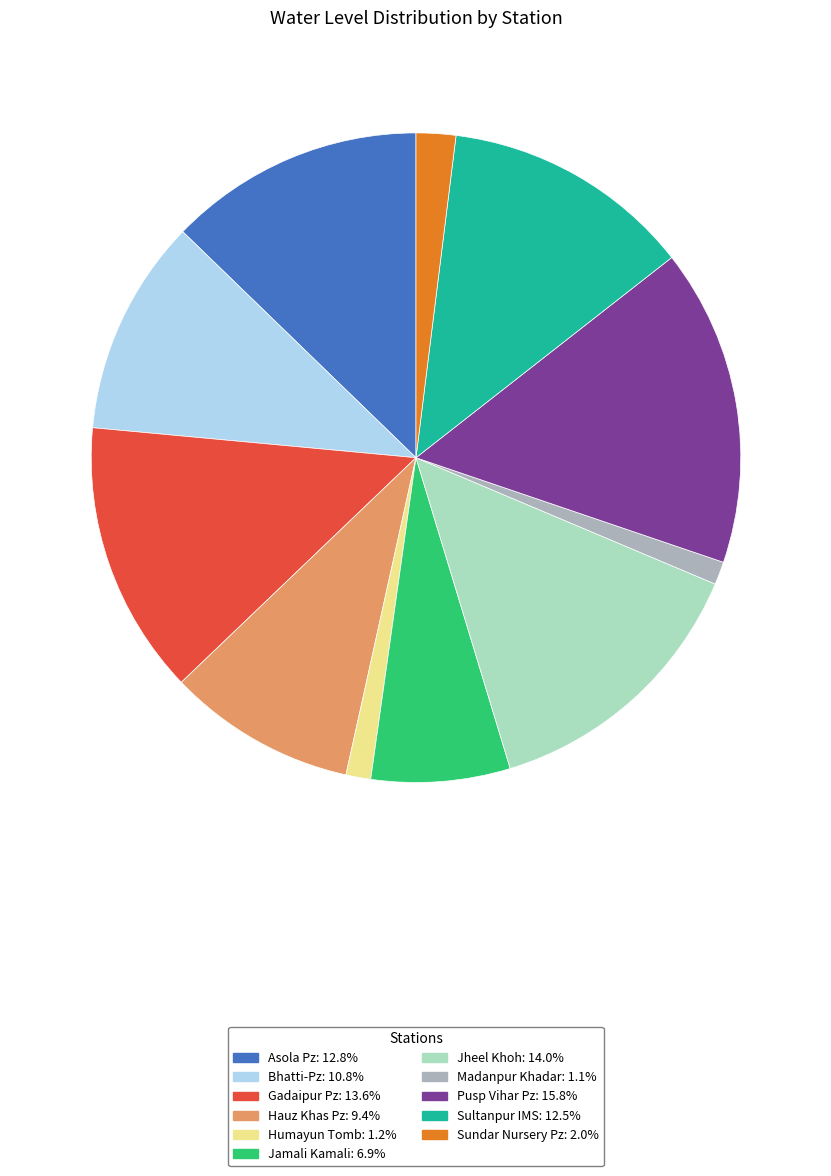

What is the ratio of the value at Hauz Khas Pz to the value at Madanpur Khadar?

8.2